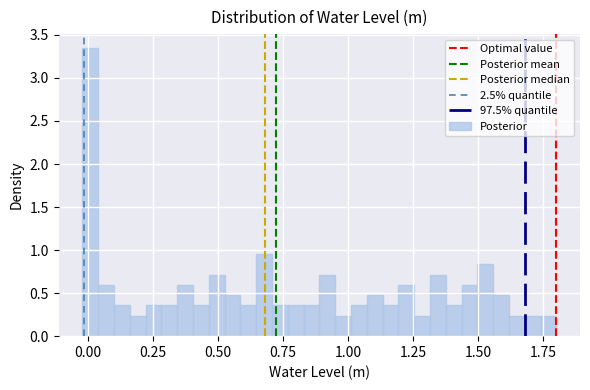

Read against the x-axis, roughly where is the centre of the tallest bar?

0.00